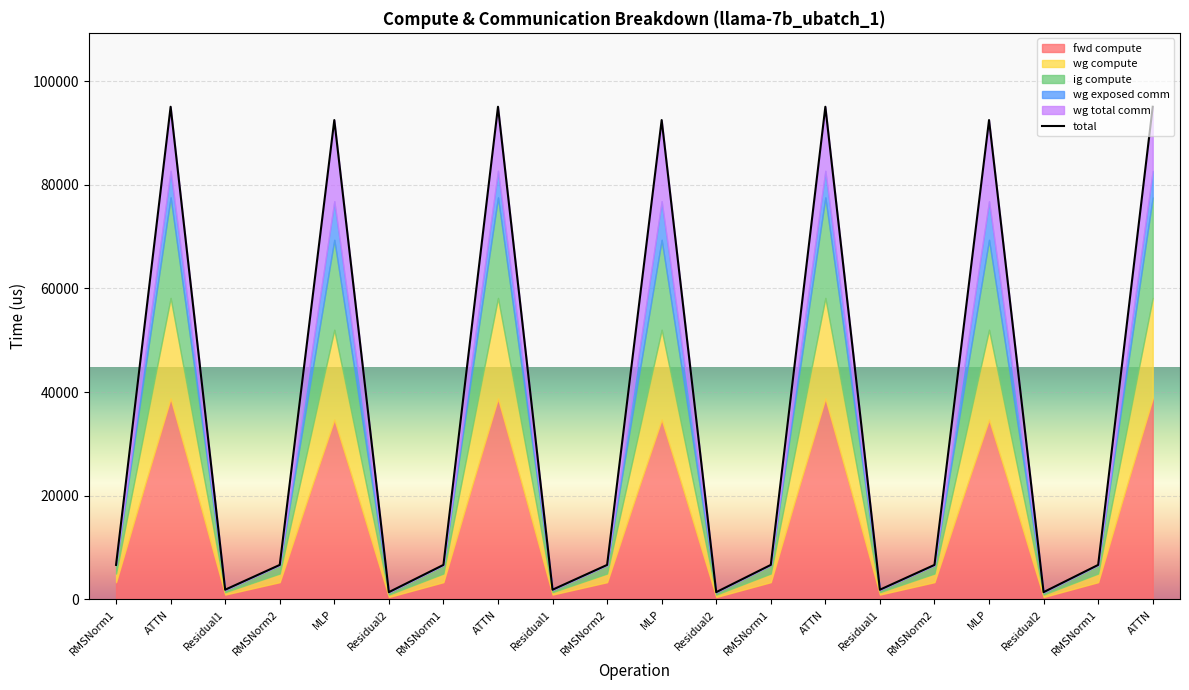

What is the maximum value shown in the chart?

95056.8